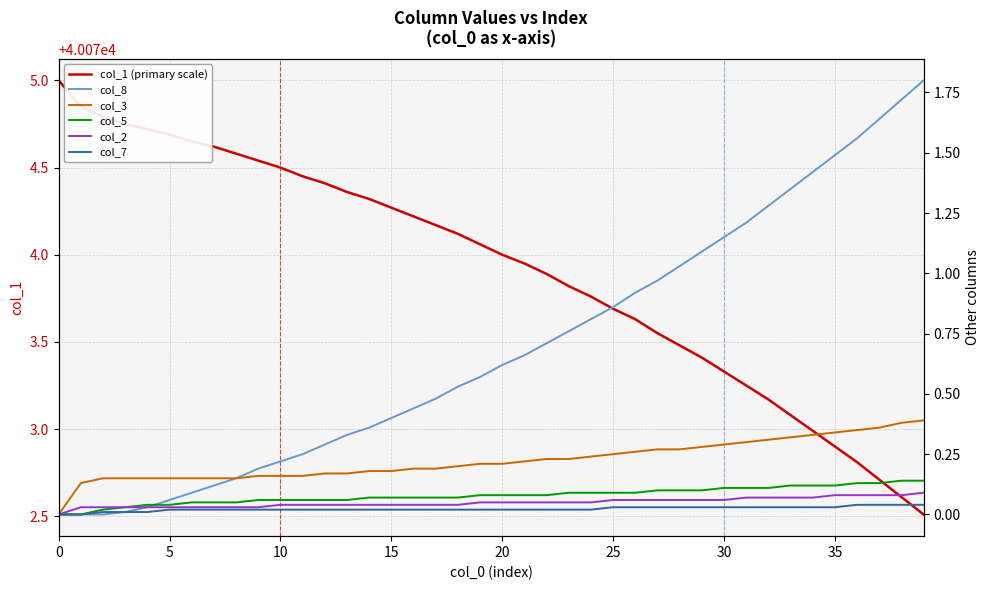

What is the difference between the highest and lowest values at 21?

40073.9